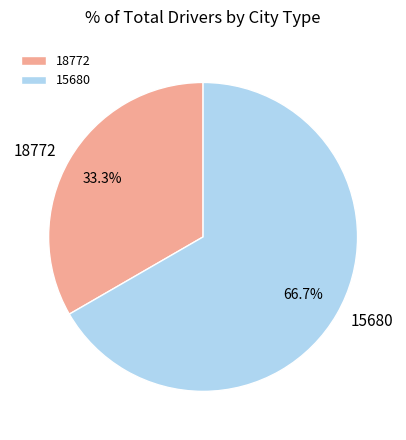

Which has a higher value, 18772 or 15680?

15680